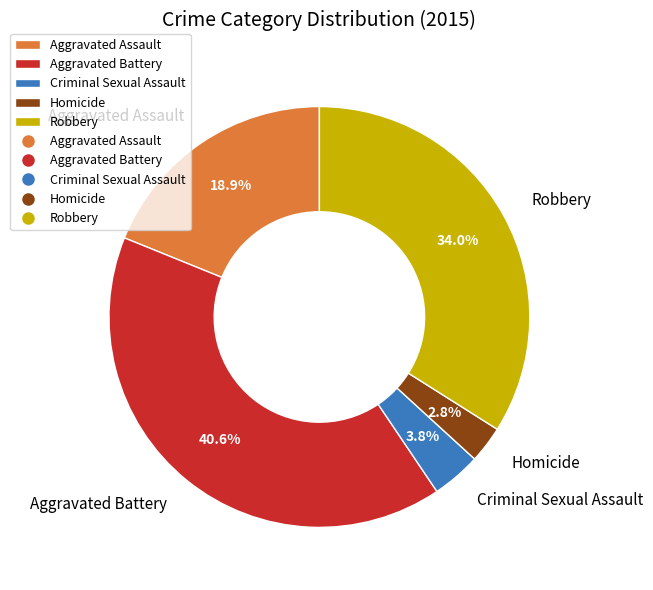

Which has a higher value, Aggravated Assault or Robbery?

Robbery